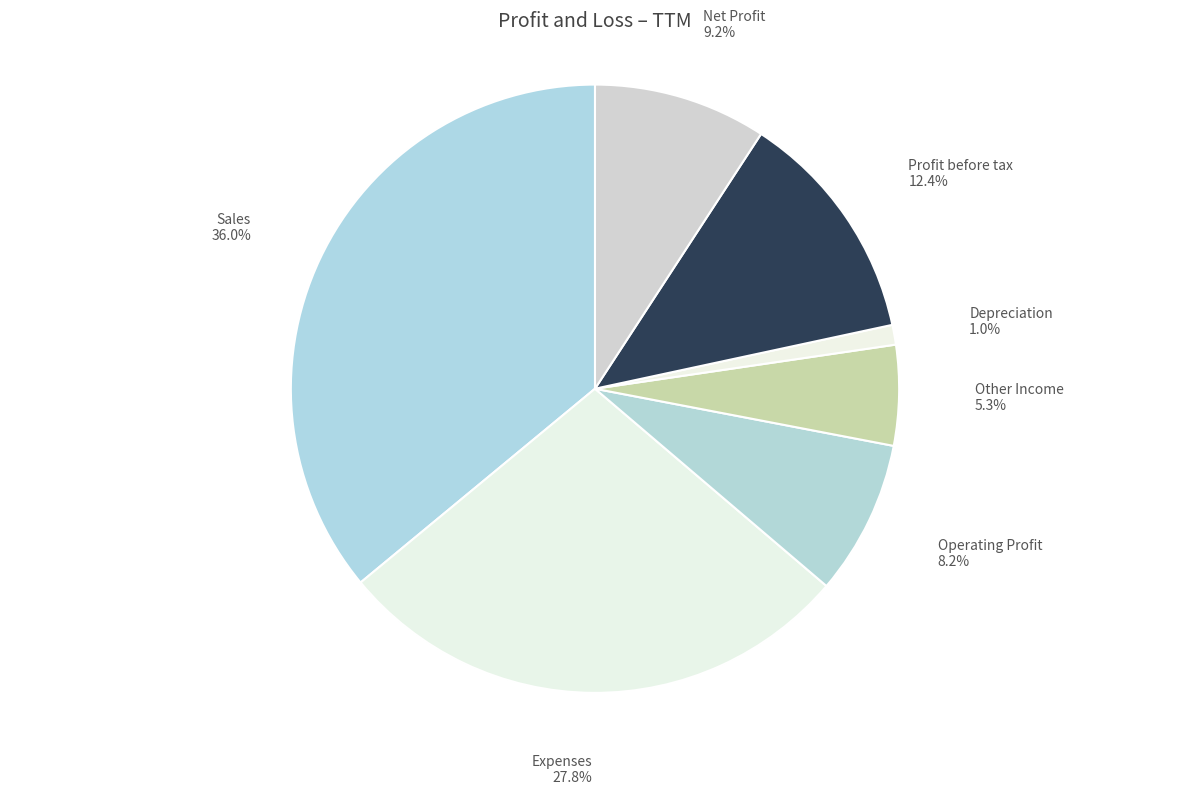

The Sales slice represents 36% of the pie. True or false?

True